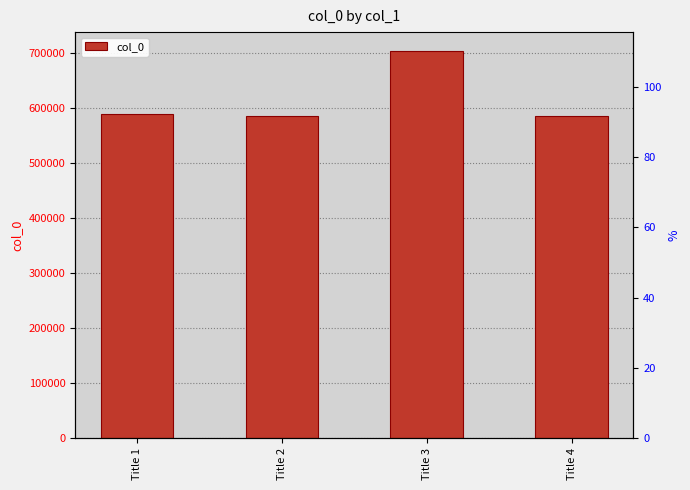

How many values are below 588119?

2